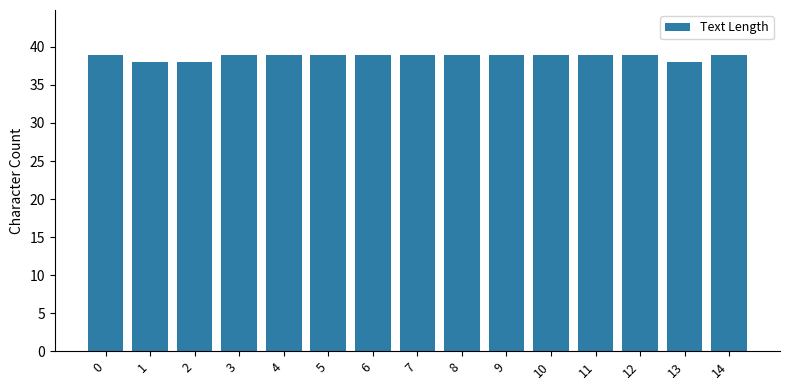

What is the difference between the maximum and second lowest values?

1